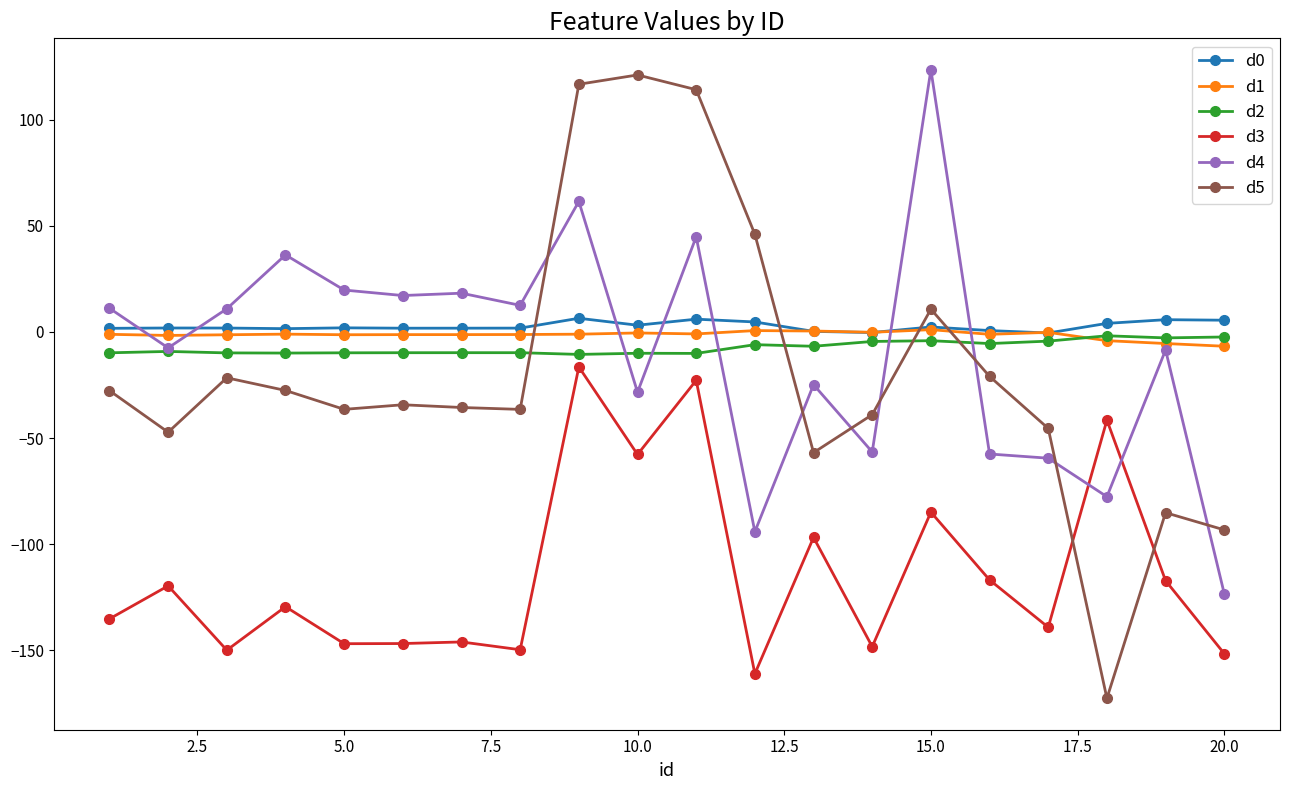

What is the value of the d3 point at the 20th from the left?

-151.5